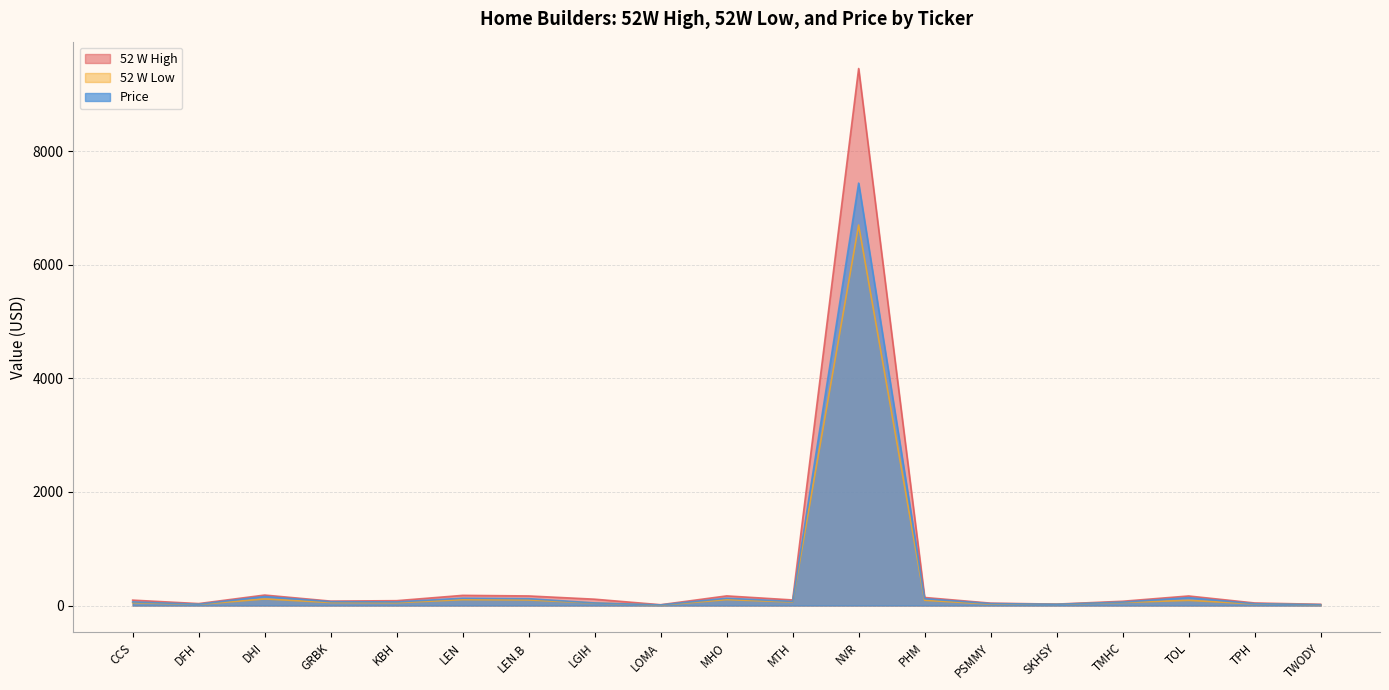

Reading left to right, list all the values displayed in this chart.

52 W High: 94.6	33.9	184.0	77.4	85.0	178.7	168.3	111.2	13.8	169.1	97.9	9456.4	141.4	41.8	24.6	74.8	167.8	44.6	21.2
52 W Low: 51.0	20.4	115.1	53.5	50.1	102.8	97.8	43.2	7.1	103.9	62.4	6700.0	92.0	25.7	20.6	53.9	90.5	29.0	12.5
Price: 63.3	23.2	158.9	67.7	63.1	128.7	120.6	45.6	10.4	128.4	71.4	7438.3	120.3	33.8	22.4	59.8	138.7	32.4	14.5